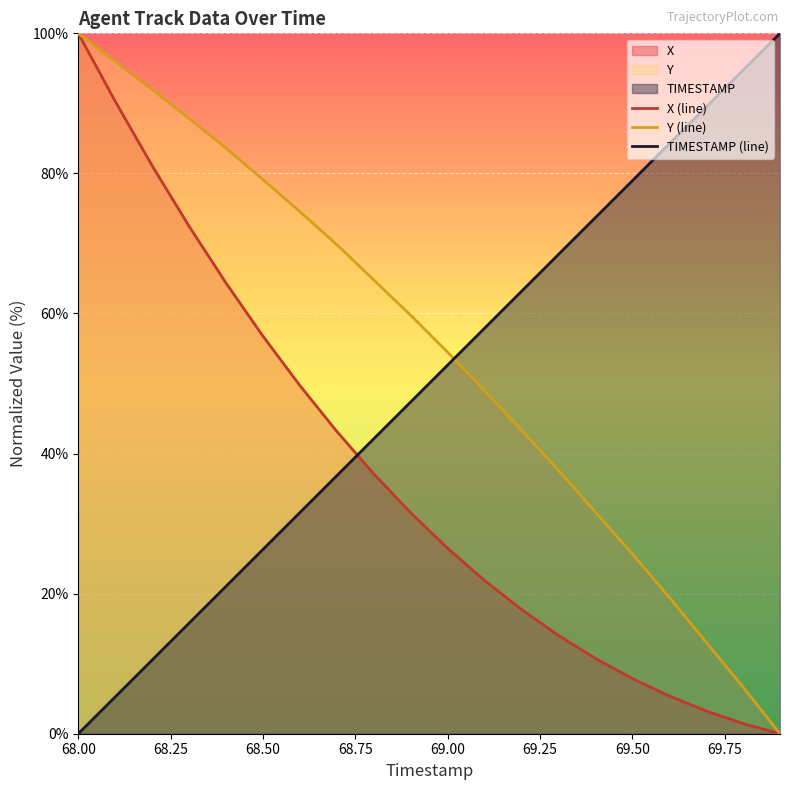

At which category is the sum across all series the highest?

68.00